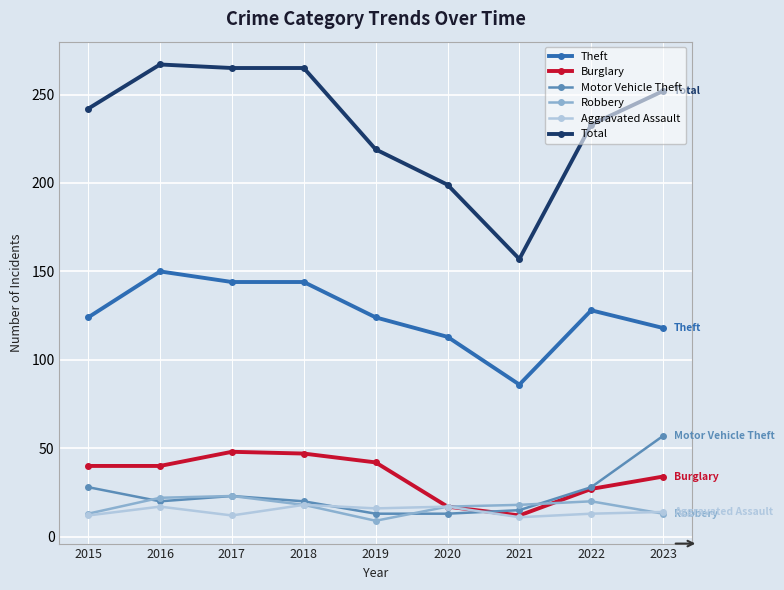

At how many categories does at least one series exceed 167?

8